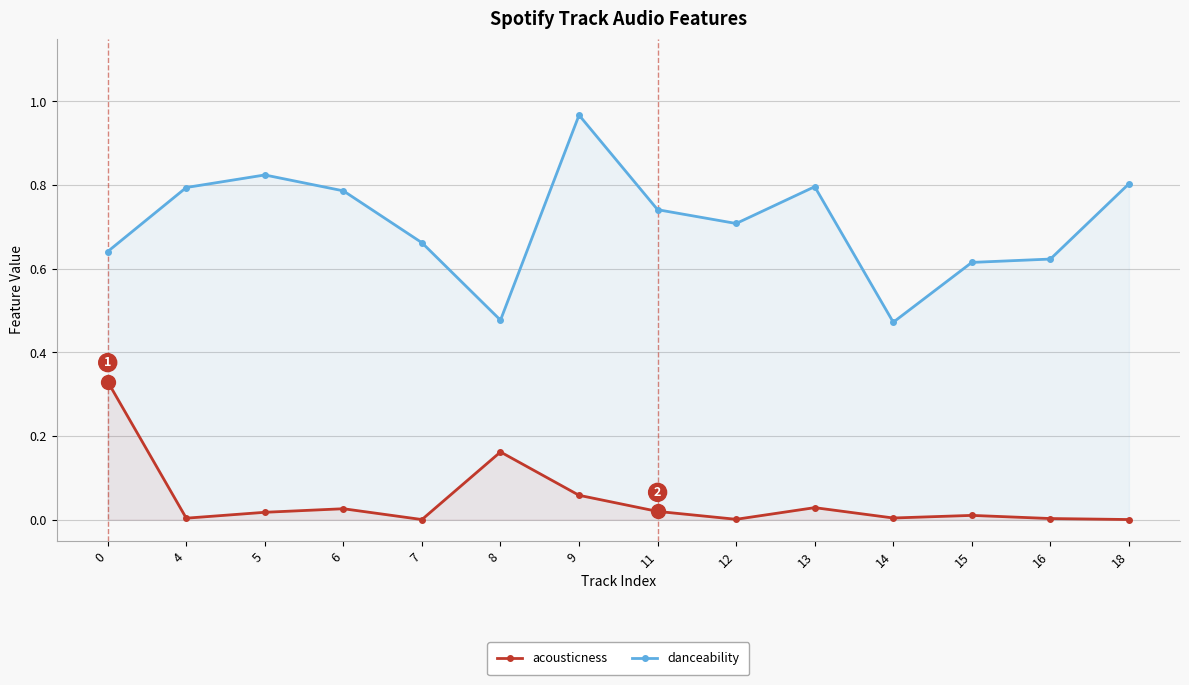

At how many categories does at least one series exceed 0?

14